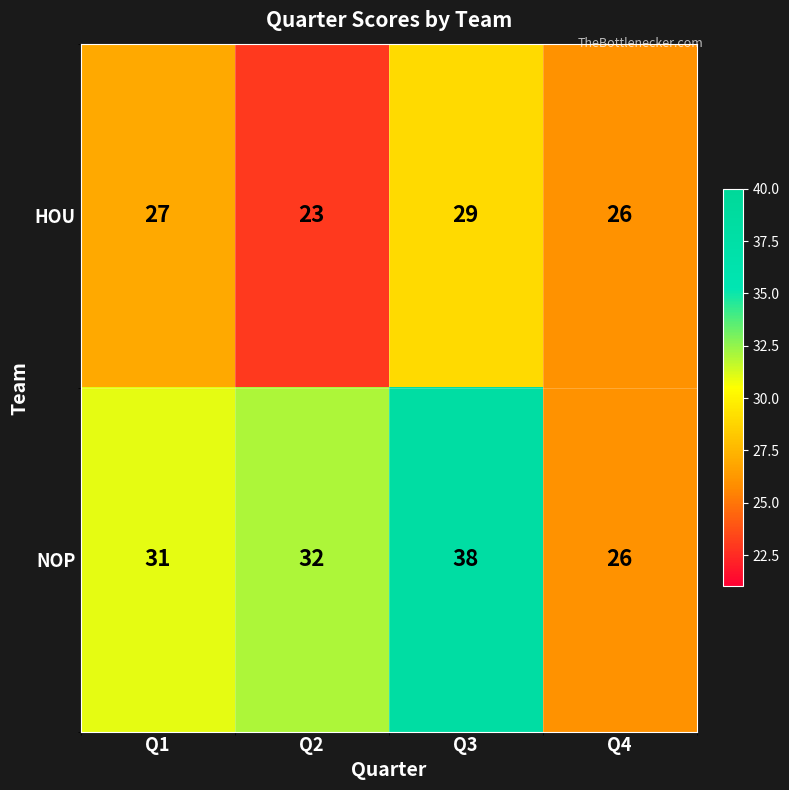

At how many categories does at least one series exceed 23?

4